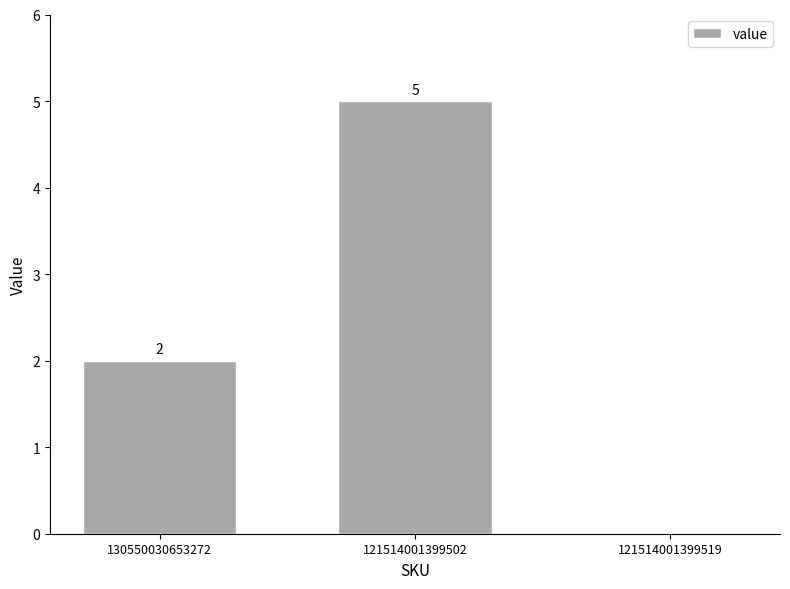

What is the greatest value displayed?

5